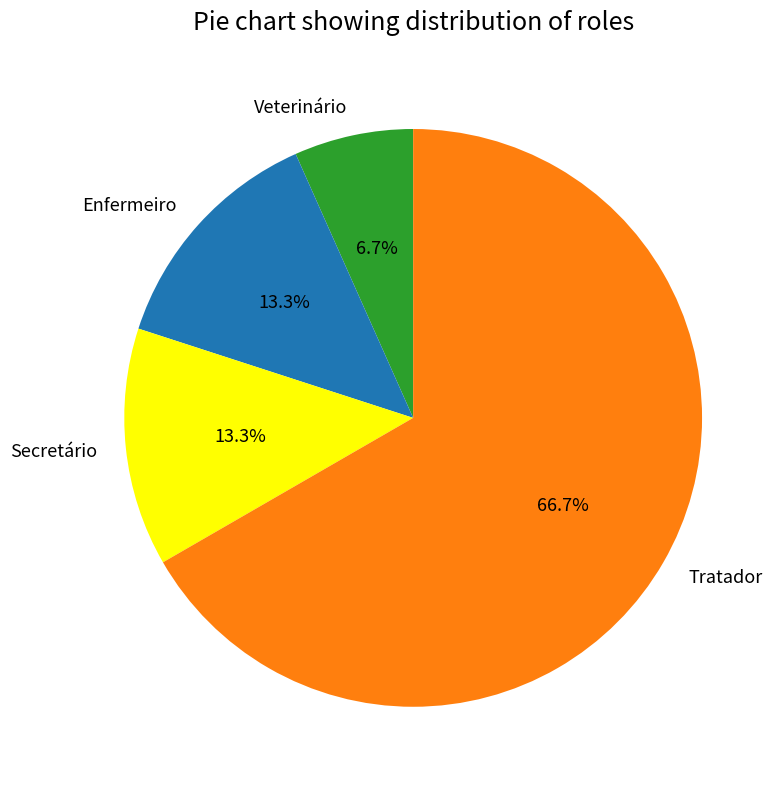

What is the largest slice in the pie chart?

Tratador